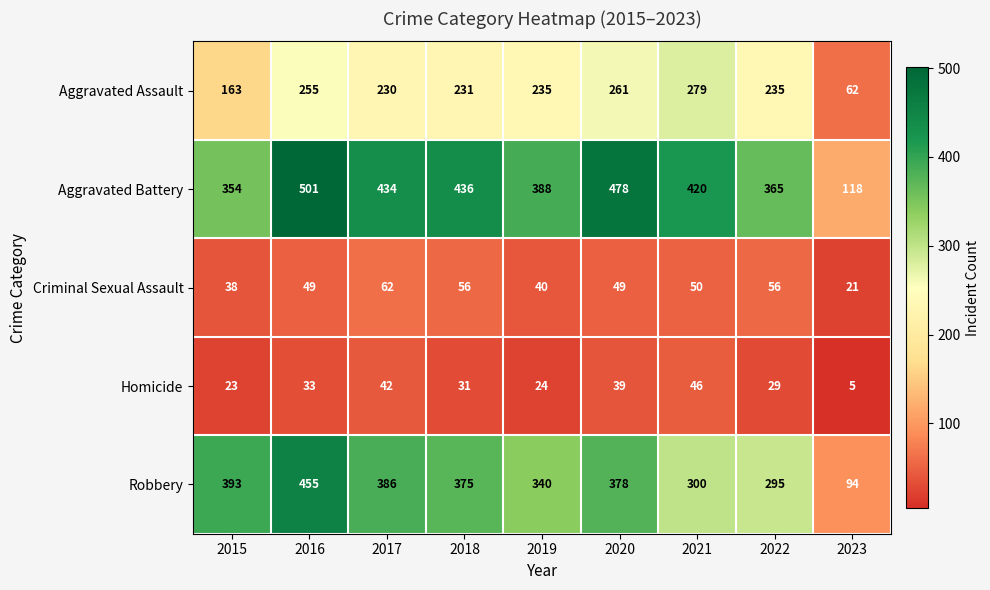

At which label does Aggravated Battery first exceed 420?

2016